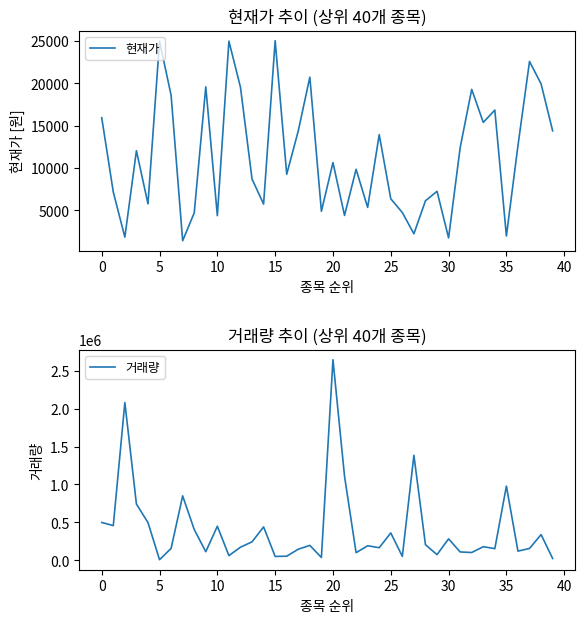

Which category has the highest value in the 거래량 series?

20